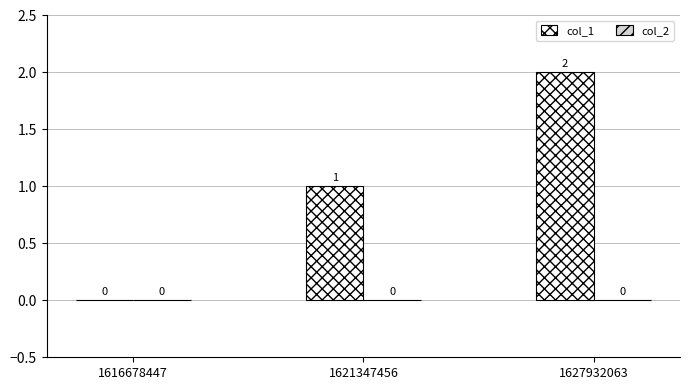

At which category does the chart reach its peak across all series?

1627932063